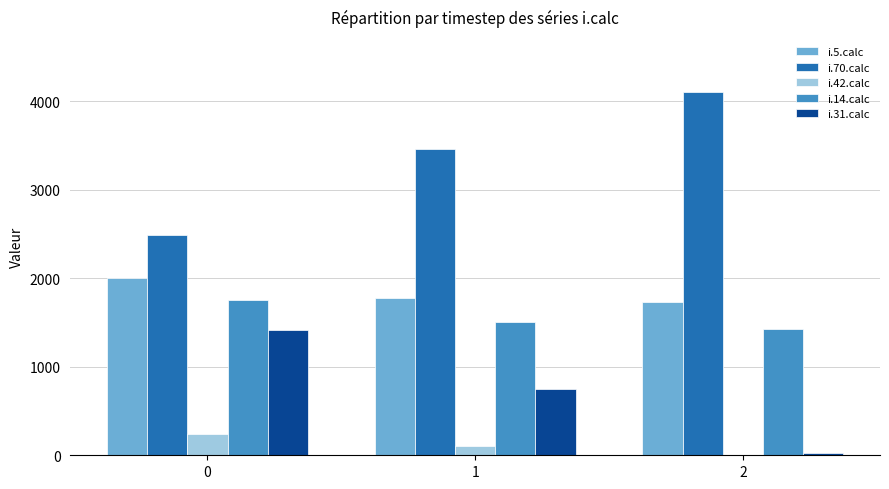

Count the number of categories in the chart.

3